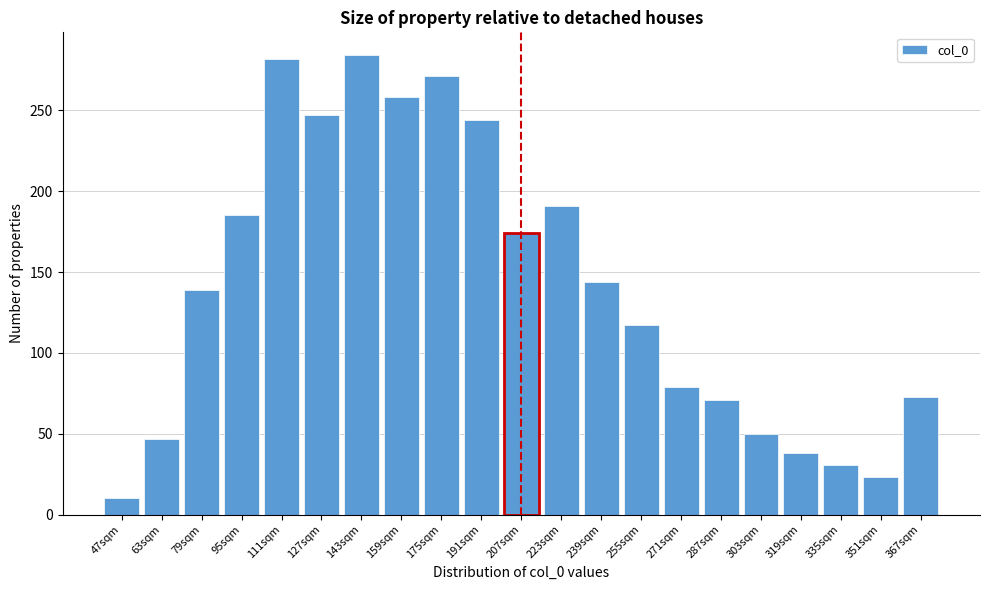

Reading right to left, what are all the values shown in this chart?

367sqm=73	351sqm=23	335sqm=31	319sqm=38	303sqm=50	287sqm=71	271sqm=79	255sqm=117	239sqm=144	223sqm=191	207sqm=174	191sqm=244	175sqm=271	159sqm=258	143sqm=284	127sqm=247	111sqm=282	95sqm=185	79sqm=139	63sqm=47	47sqm=10